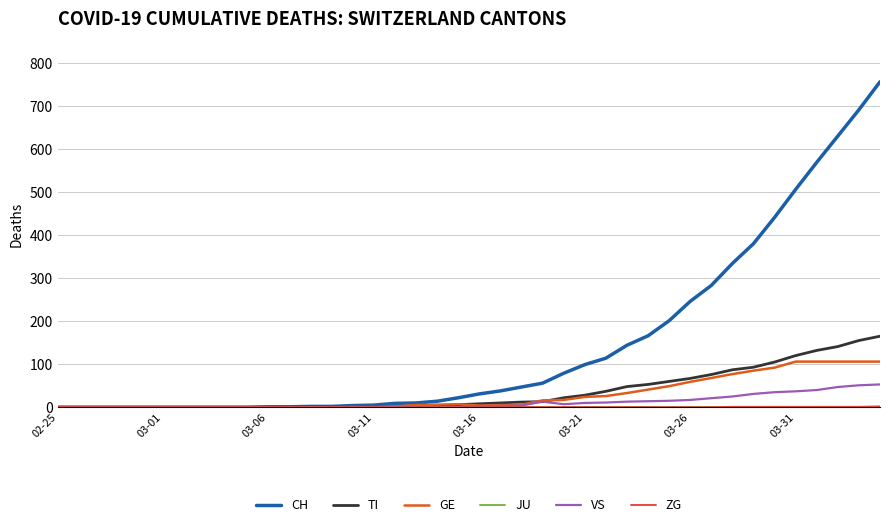

Does the chart display data point markers on the line(s)?

No